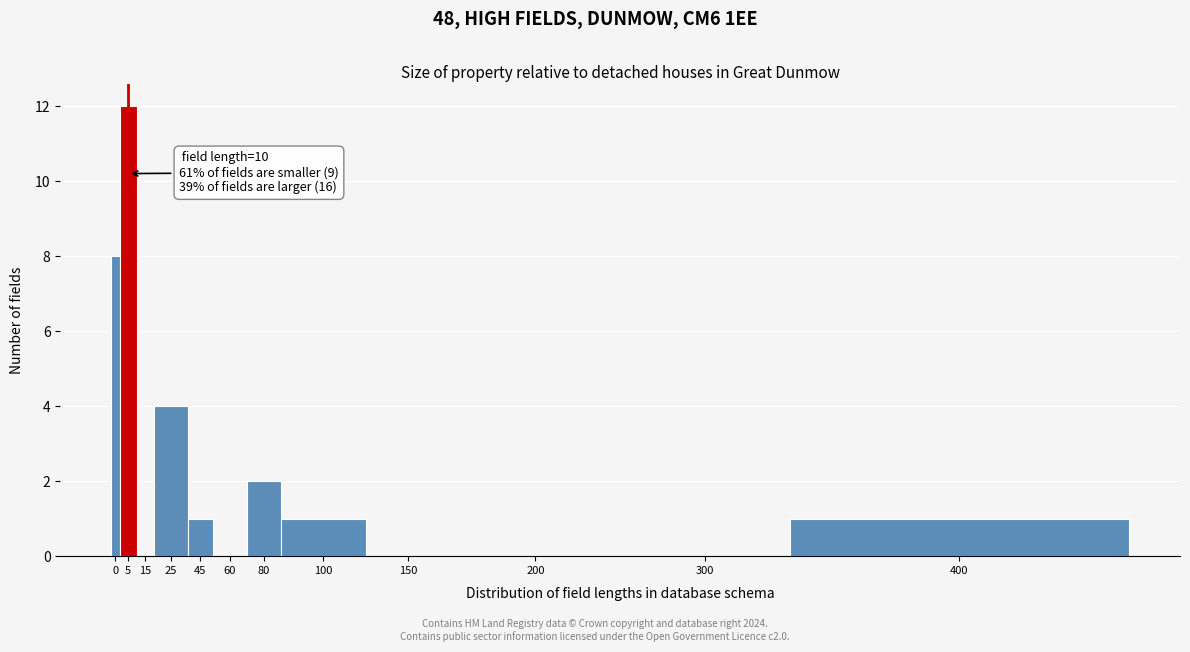

Reading left to right, what are all the values shown in this chart?

0=8	5=12	15=0	25=4	45=1	60=0	80=2	100=1	150=0	200=0	300=0	400=1